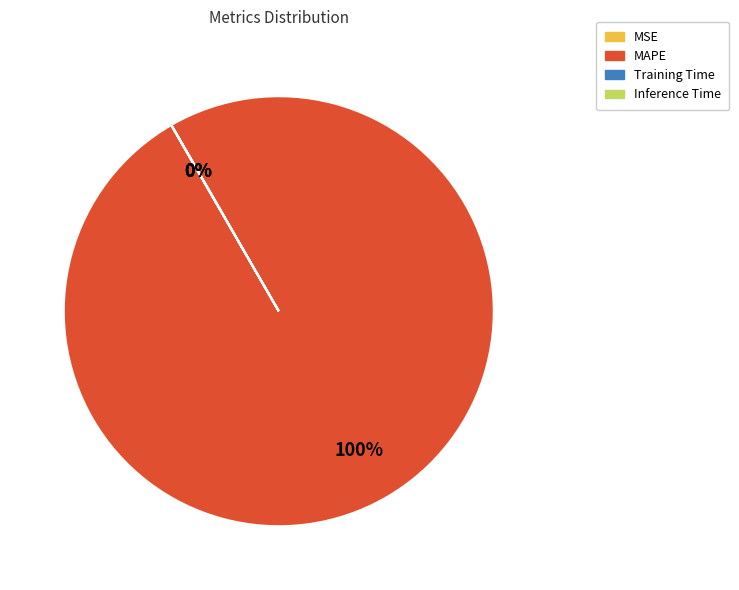

Does MAPE represent more than half of the total?

Yes